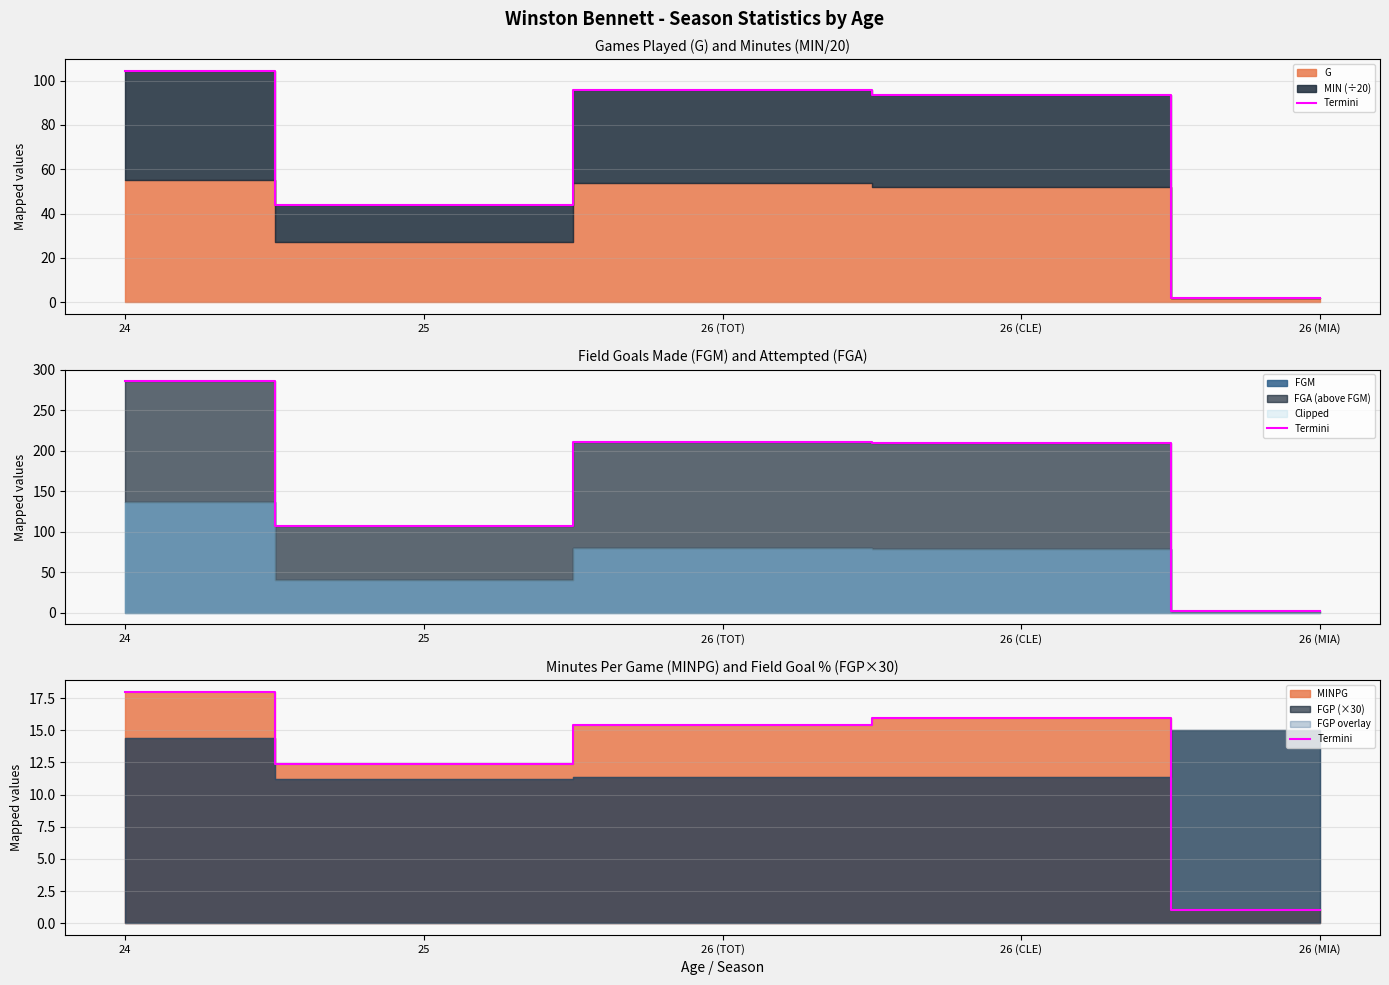

Rank the categories by value from highest to lowest.

24, 26 (CLE), 26 (TOT), 25, 26 (MIA)